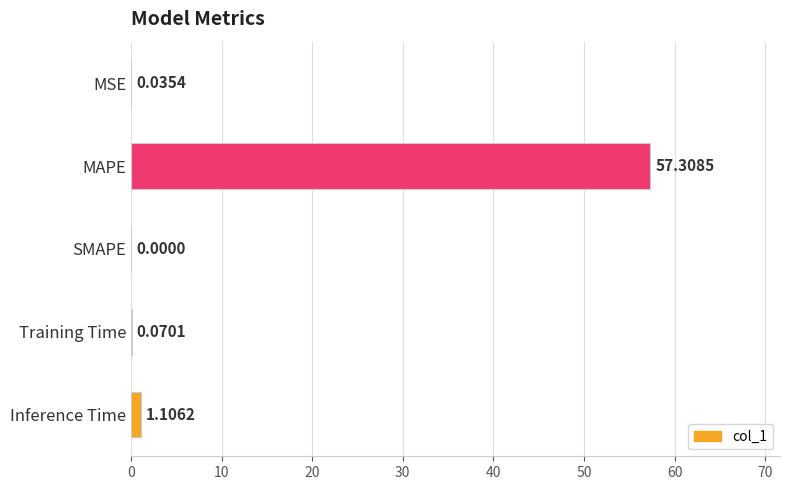

Which category has the highest value across all series?

MAPE